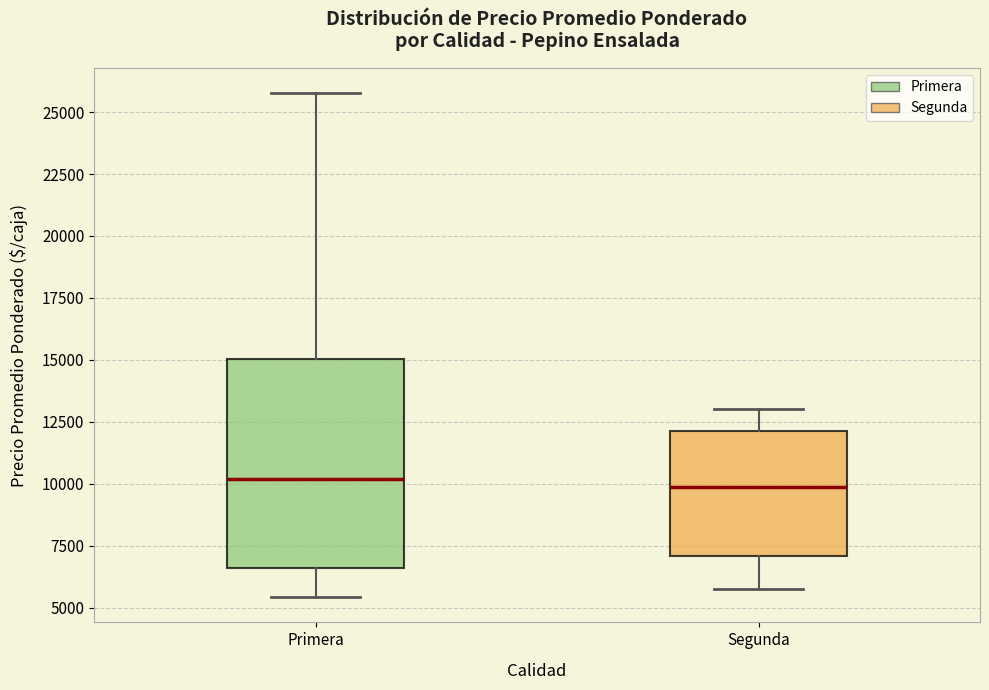

Reading left to right, read every box against the y-axis: the position of its median line, the range the box covers, and the ends of its whiskers. The values are not printed on the chart, so give them approximately, as read against the axis.

Primera: median 10000, box 6500 to 15000, whiskers 5500 to 26000
Segunda: median 10000, box 7000 to 12000, whiskers 6000 to 13000